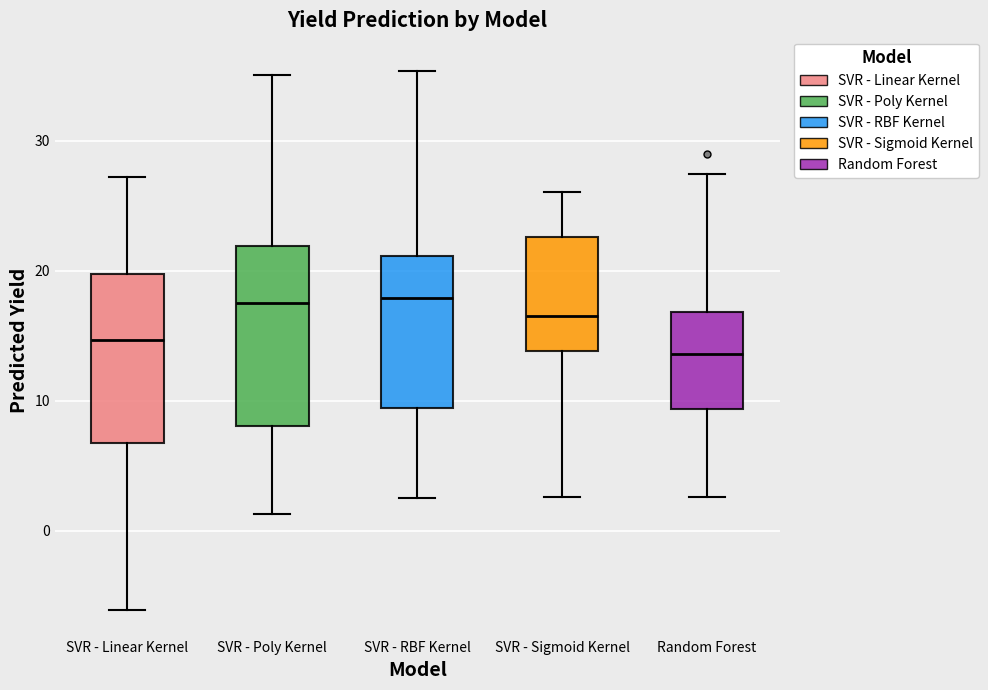

Reading left to right, transcribe this box plot: for each box, give where its median line is, the range the box spans, and where its two whiskers end, as read against the y-axis. The values are not printed on the chart, so give them approximately, as read against the axis.

SVR - Linear Kernel: median 15, box 7 to 20, whiskers -6 to 27
SVR - Poly Kernel: median 18, box 8 to 22, whiskers 1 to 35
SVR - RBF Kernel: median 18, box 9 to 21, whiskers 3 to 35
SVR - Sigmoid Kernel: median 16, box 14 to 23, whiskers 3 to 26
Random Forest: median 14, box 9 to 17, whiskers 3 to 27